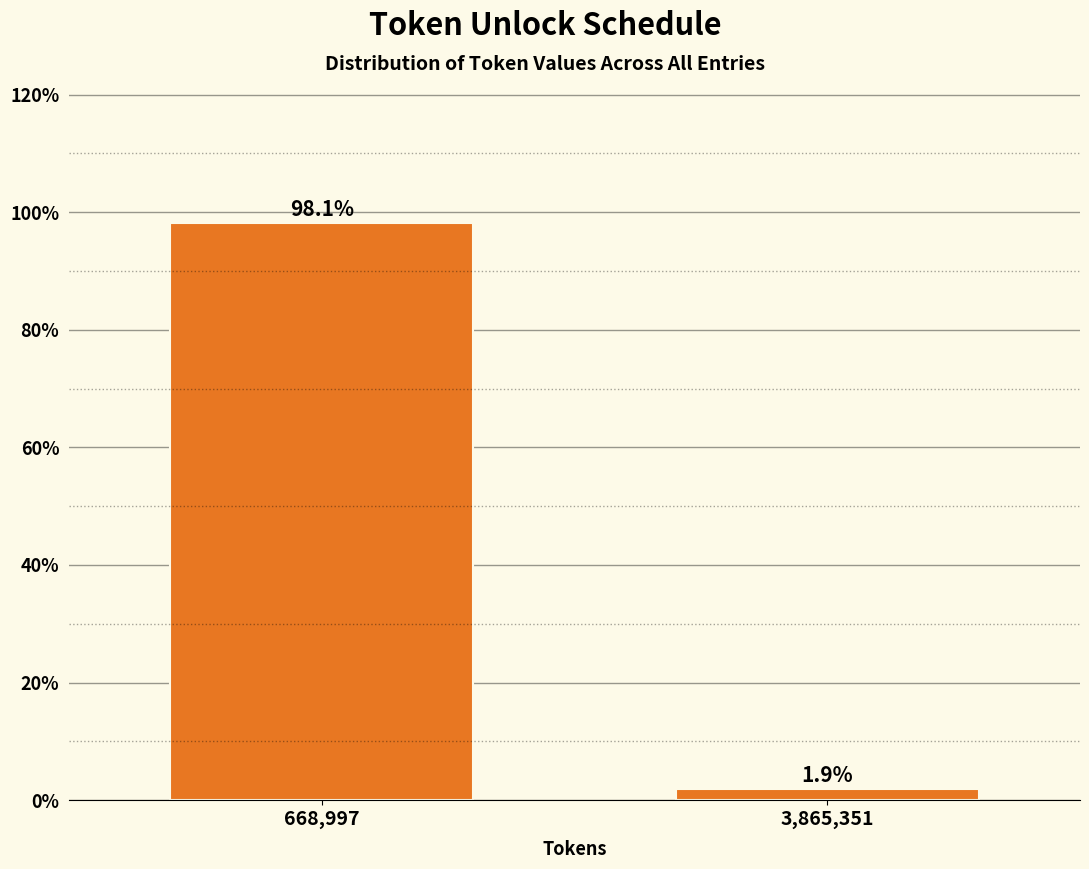

Reading left to right, extract all data points from this chart.

668,997=98.1	3,865,351=1.9